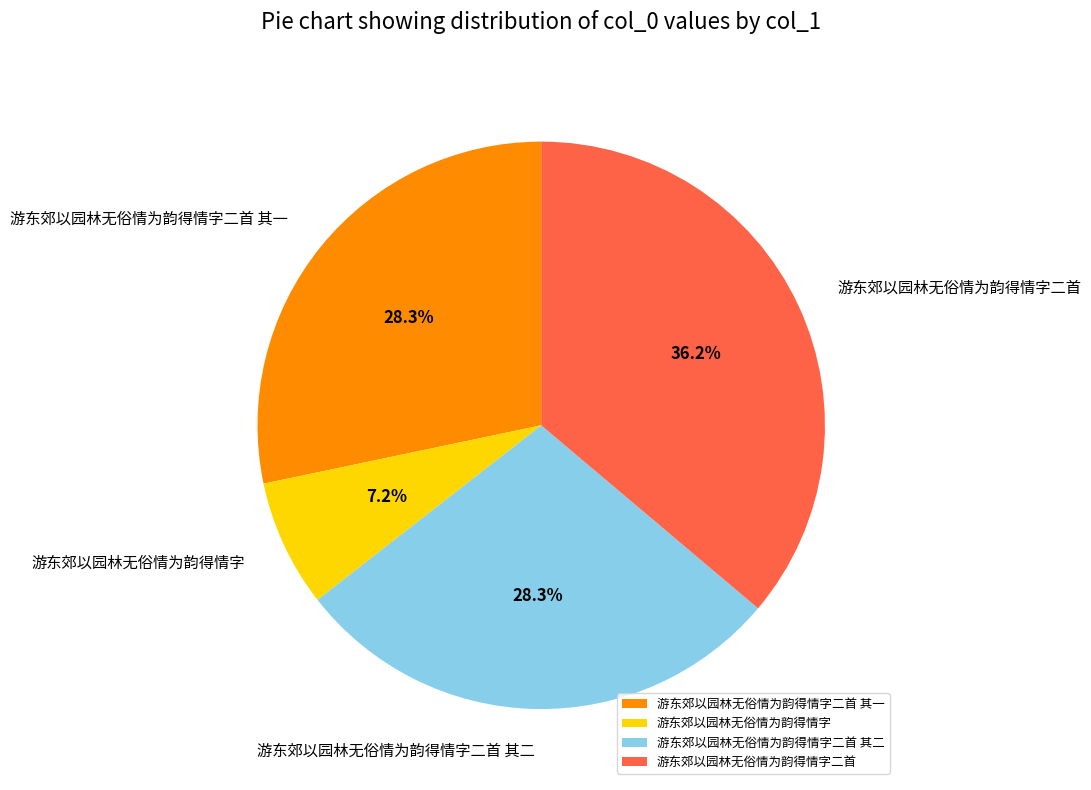

Which category has the smallest portion of the pie?

游东郊以园林无俗情为韵得情字